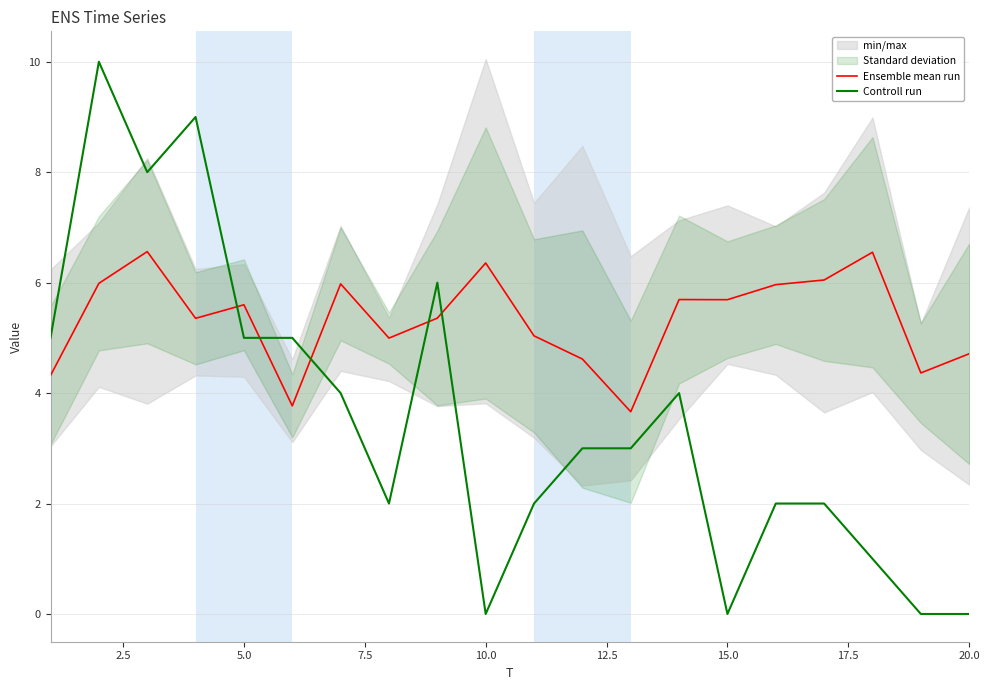

Which series ends up on top after the final intersection of Ensemble mean run and Controll run?

Ensemble mean run